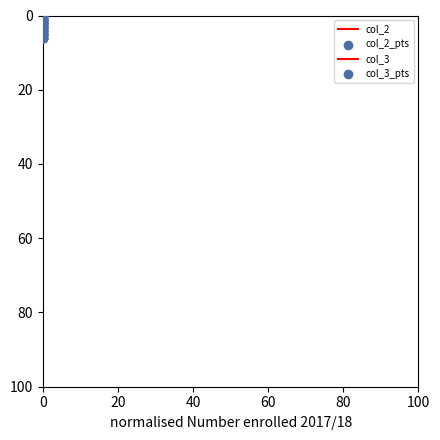

Is the value of col_2_pts at 0 greater than the value of col_3_pts at 0?

No